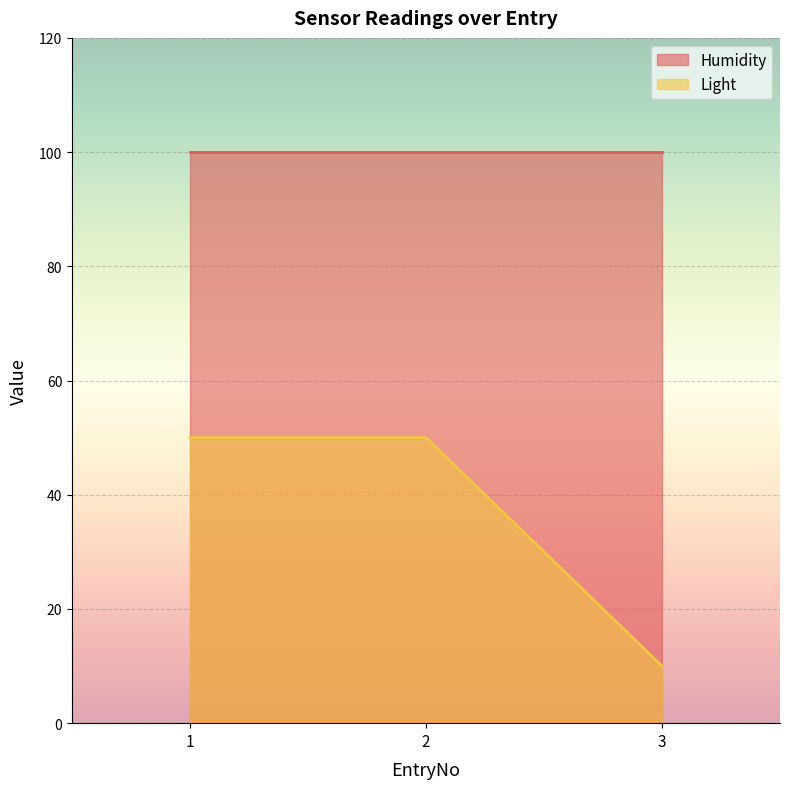

What is the change in value from 2 to 3?

-40